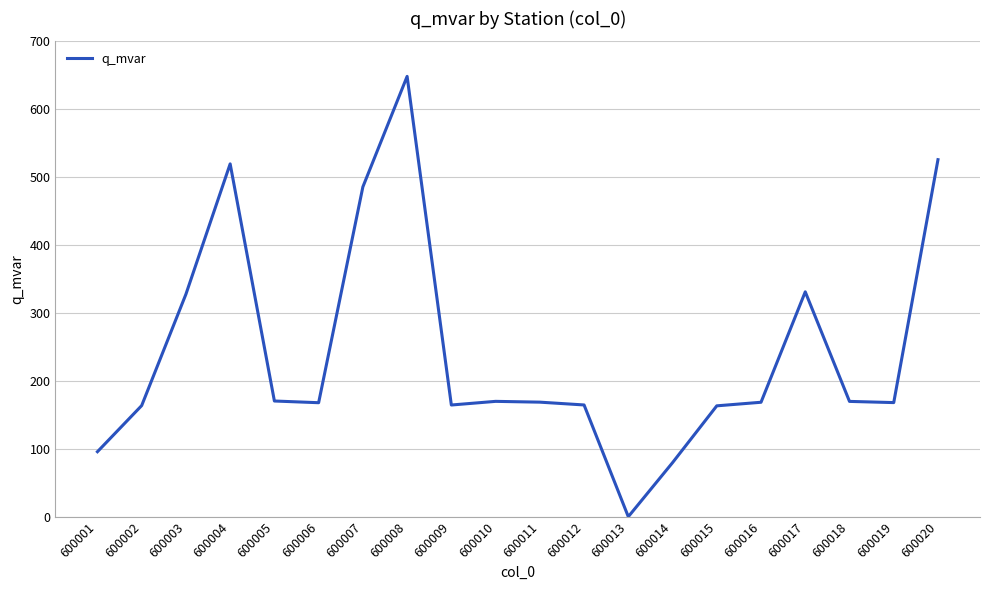

Between 600009 and 600020, which is larger?

600020